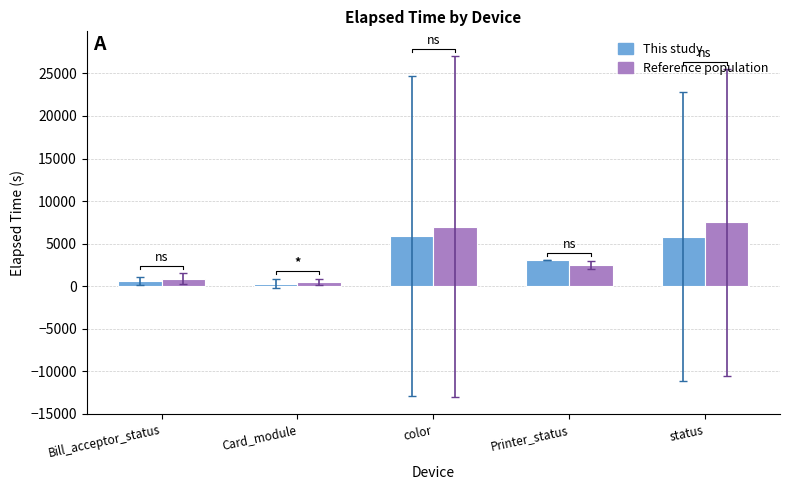

Reading right to left, what are all the values shown in this chart?

This study: 5832	3044	5920	303	617
Reference population: 7500	2500	7000	500	900